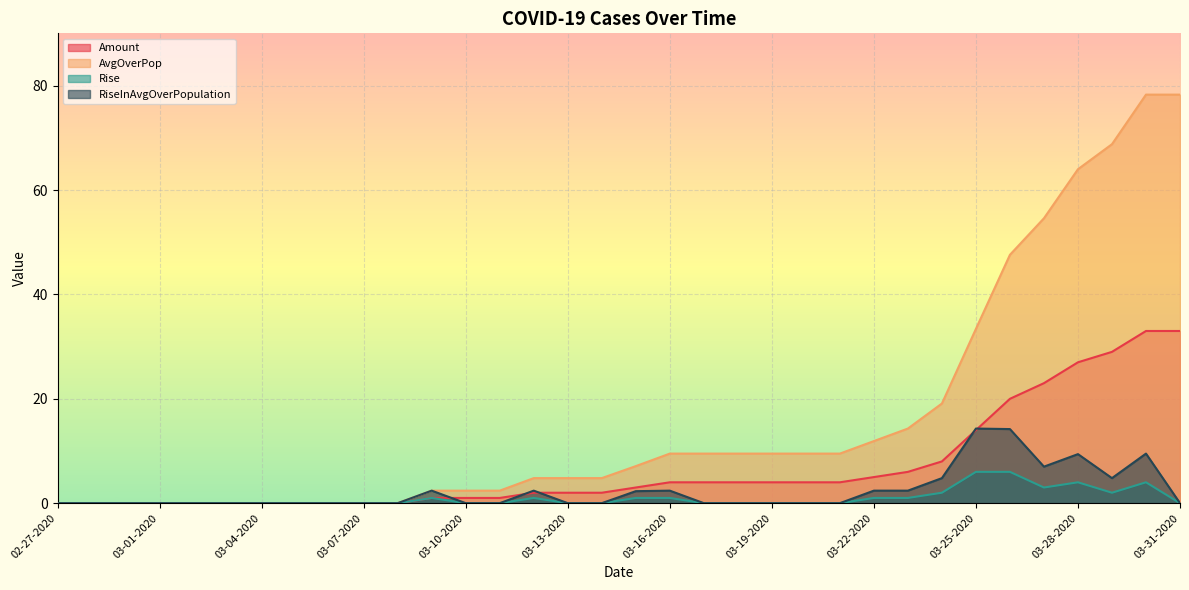

The value of RiseInAvgOverPopulation at 03-25-2020 is 24.5. True or false?

False